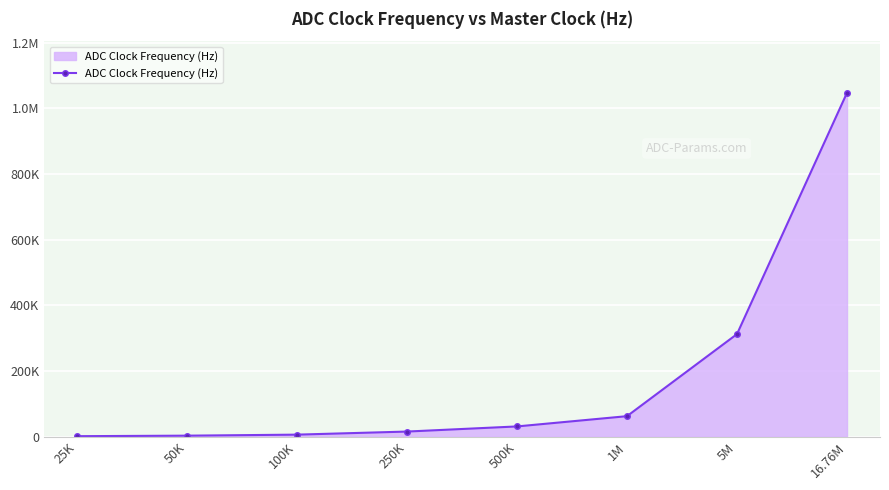

The value at 50K is 3125.0. True or false?

True